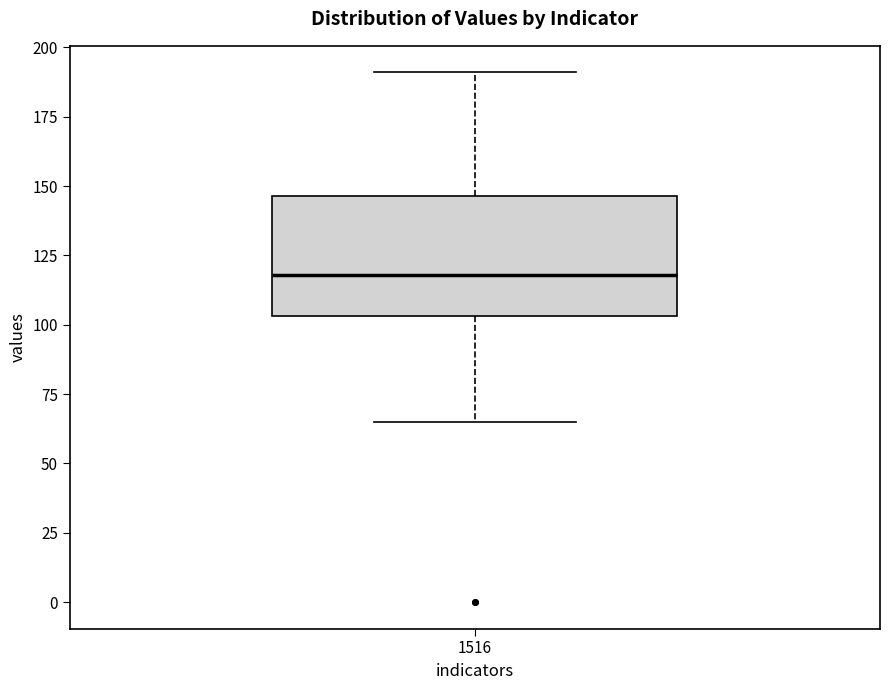

Read this box plot against the y-axis: the position of the median line, the range covered by the box, and the ends of both whiskers. The values are not printed on the chart, so give them approximately, as read against the axis.

median 120, box 105 to 145, whiskers 65 to 190